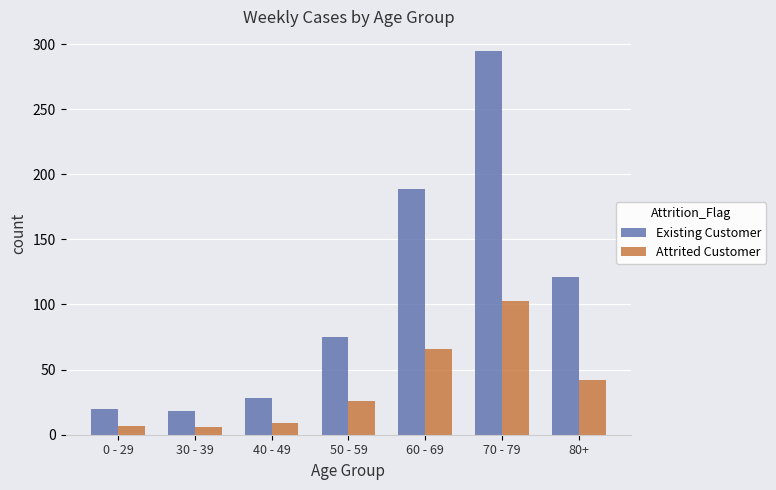

What is the difference between the Existing Customer values at 70 - 79 and 0 - 29?

275